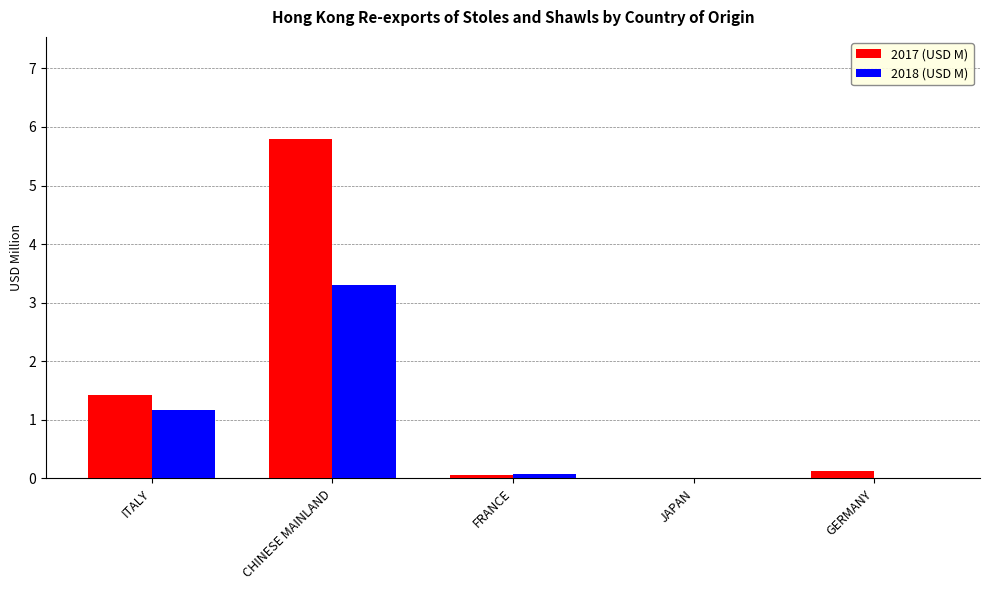

Are the bars horizontal?

No